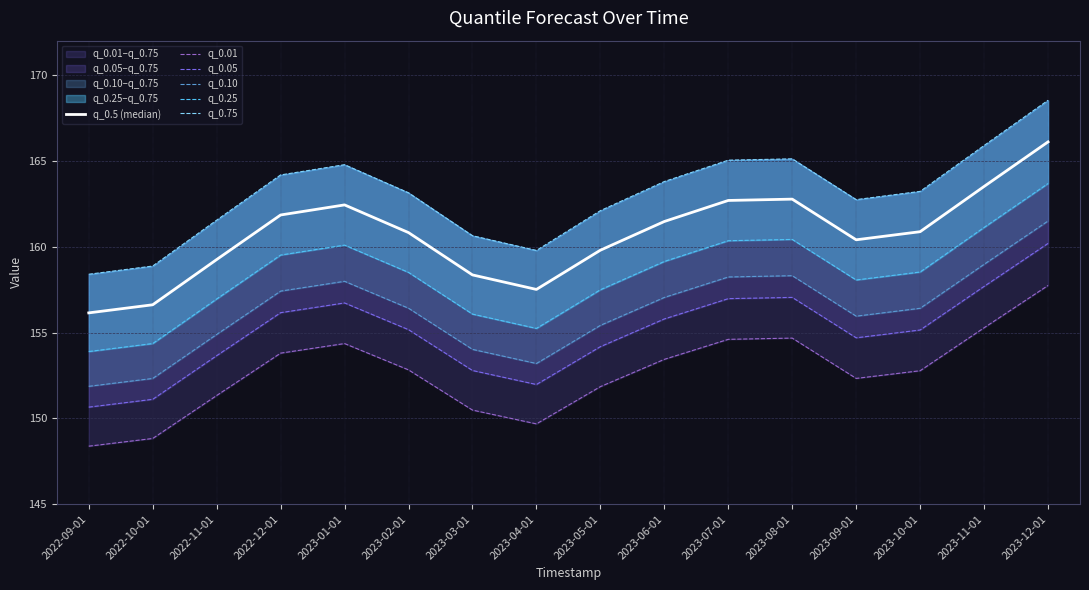

Is this an area chart (filled region under the line)?

No